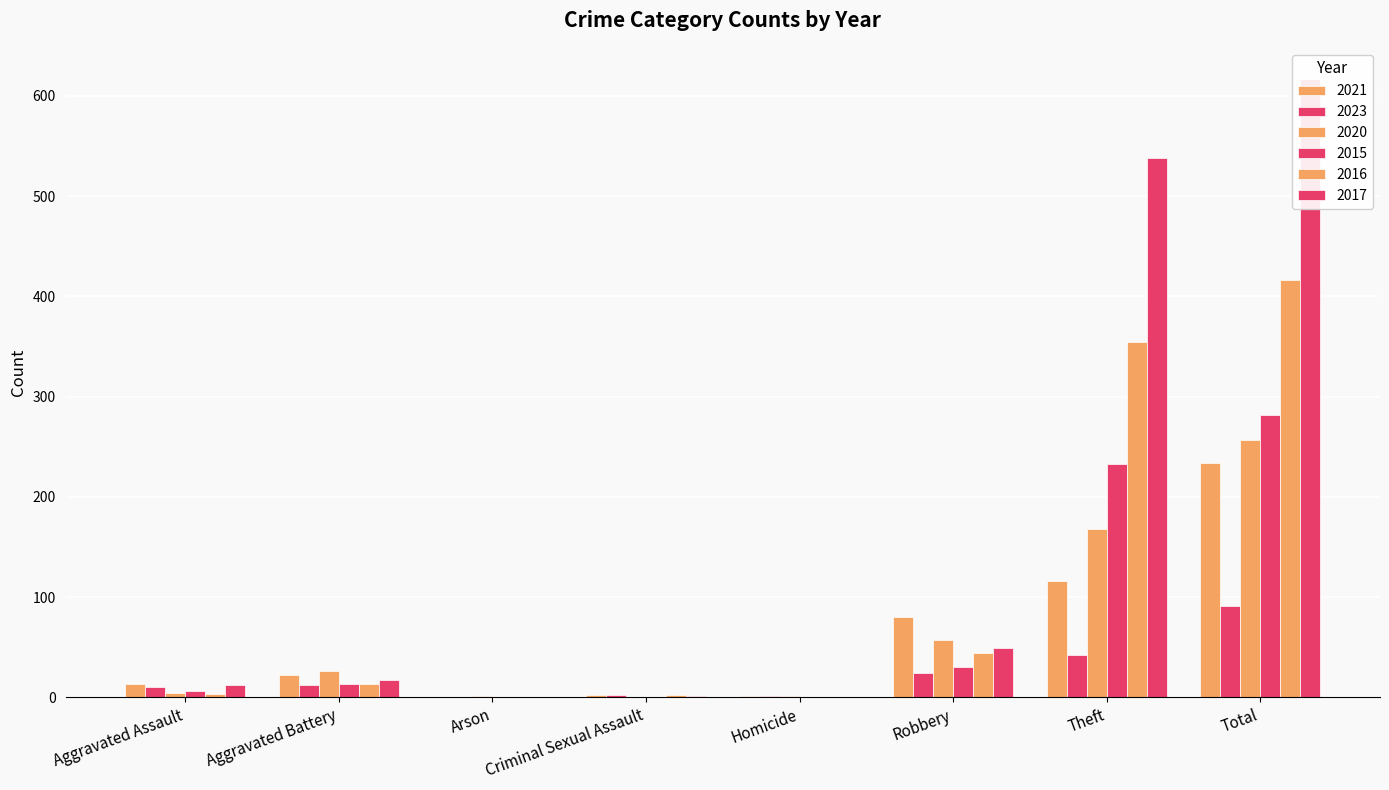

Is it true that 2016 equals 3 at Aggravated Assault?

True